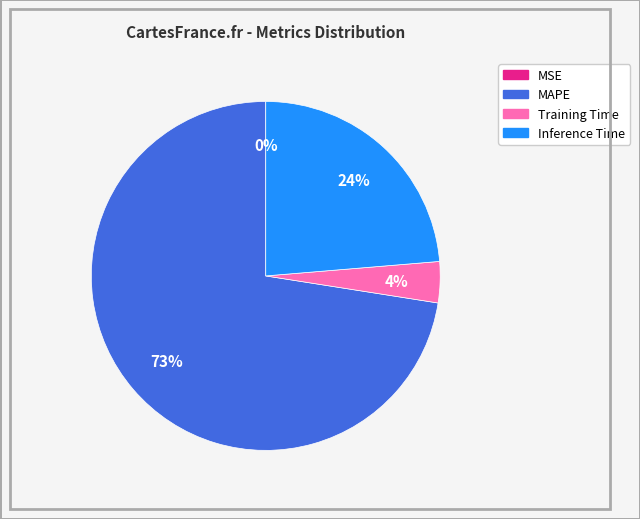

Which slice is the largest?

MAPE